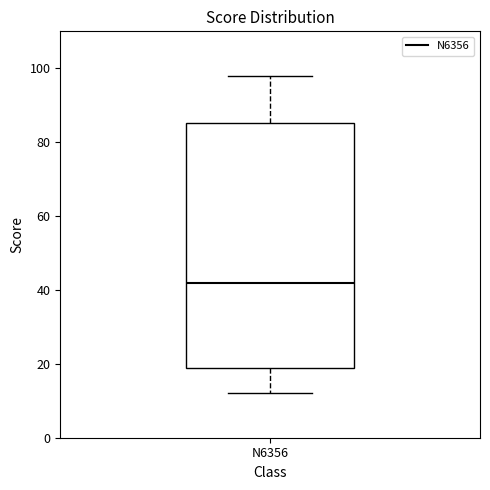

Transcribe this box plot: give where the median line is, the range the box spans, and where the two whiskers end, as read against the y-axis. The values are not printed on the chart, so give them approximately, as read against the axis.

median 42, box 18 to 86, whiskers 12 to 98